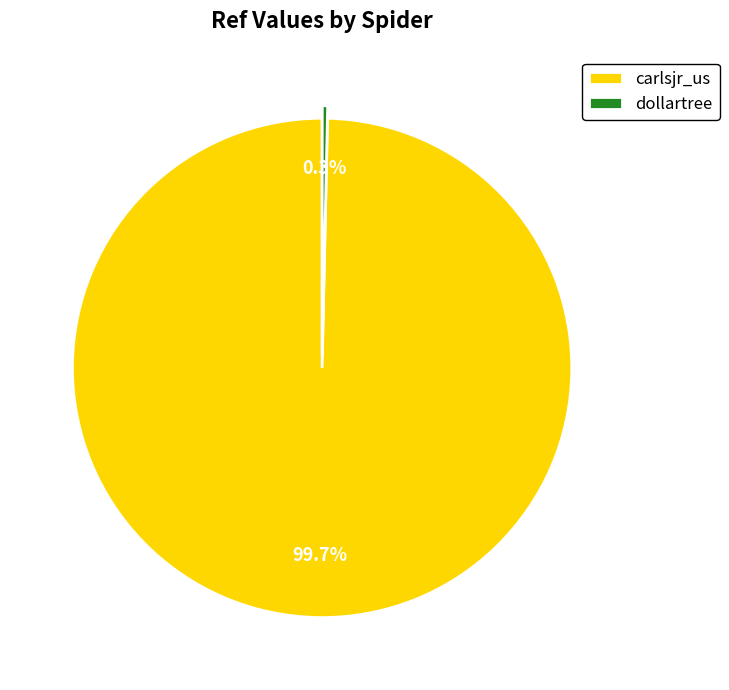

Is there a majority slice in this chart?

Yes